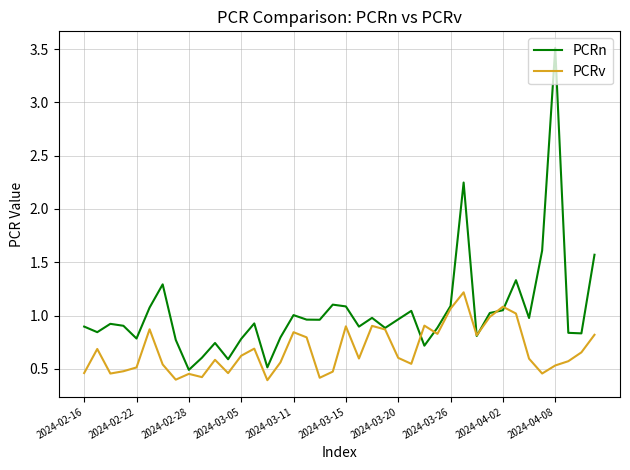

Which series has the largest range (max minus min)?

PCRn